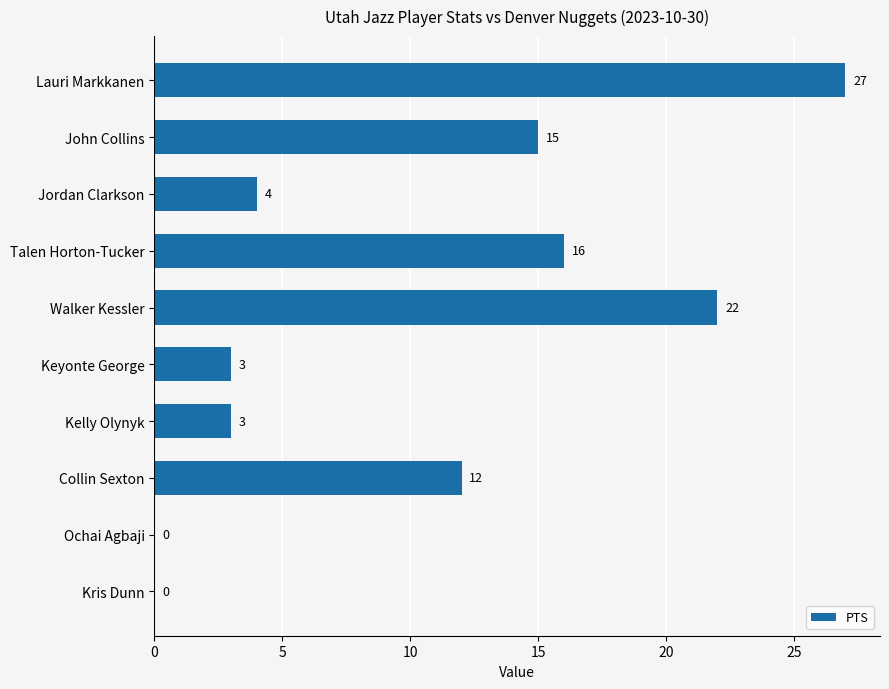

The chart shows a value of 6 at Jordan Clarkson. True or false?

False